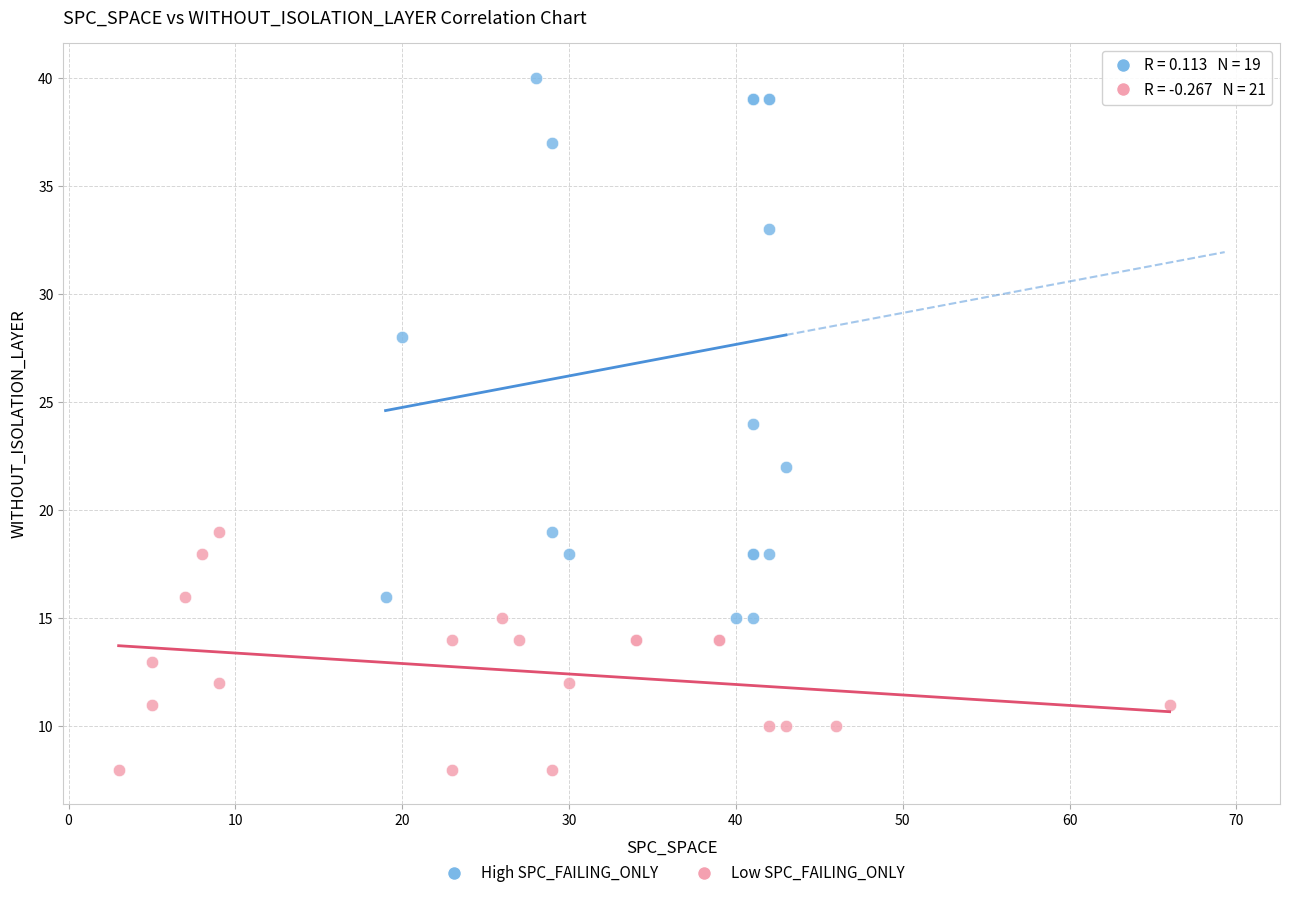

Which series reaches the maximum Y coordinate?

High SPC_FAILING_ONLY